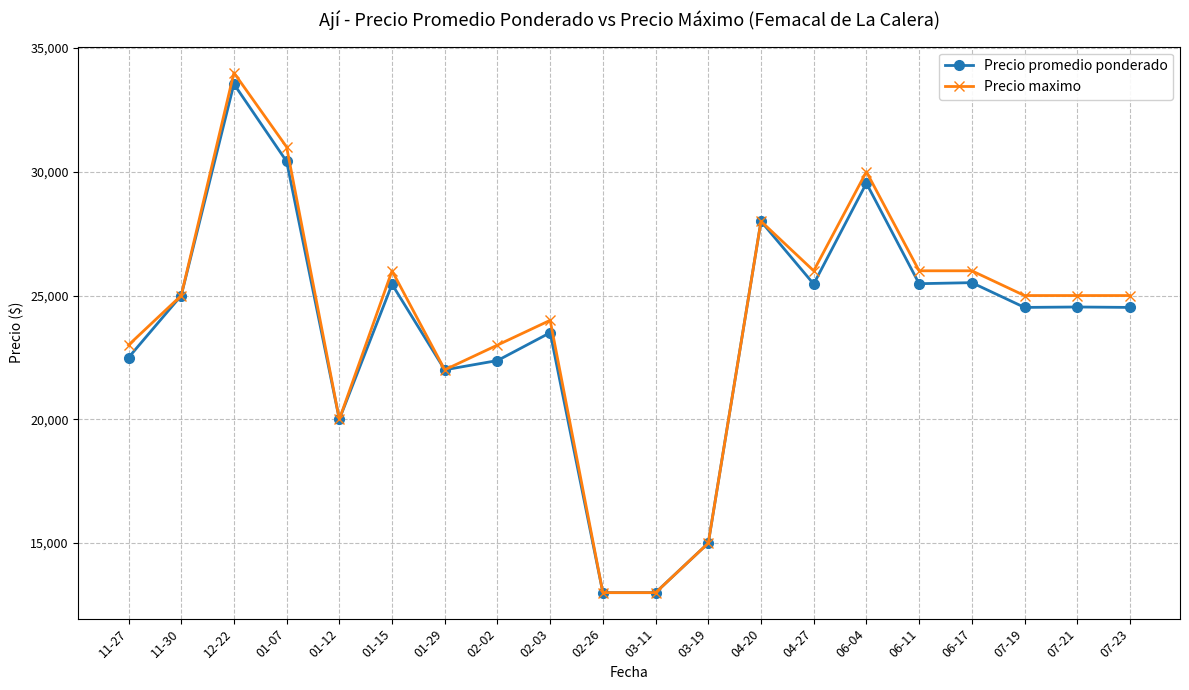

True or false: Precio promedio ponderado has more than 2 points higher than both neighbors.

True